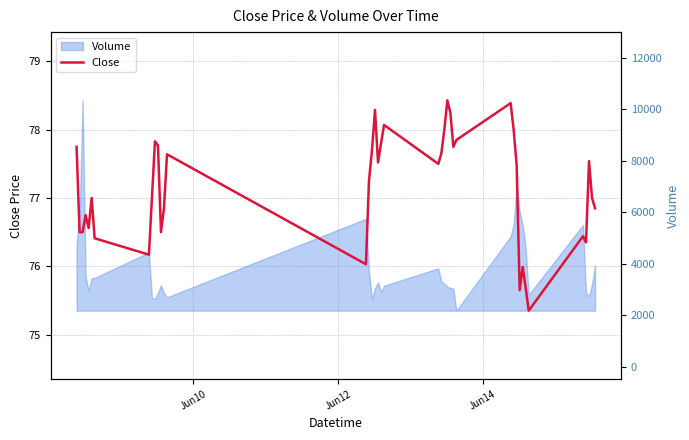

What is the maximum value for Close?

78.4